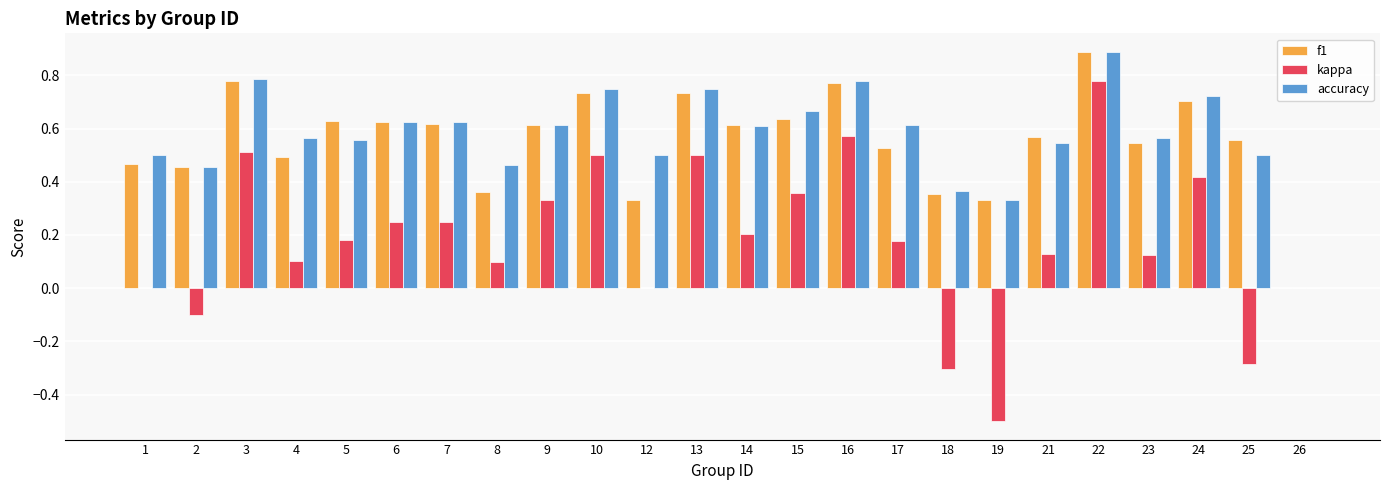

Between 2 and 7, which series saw the biggest shift?

kappa